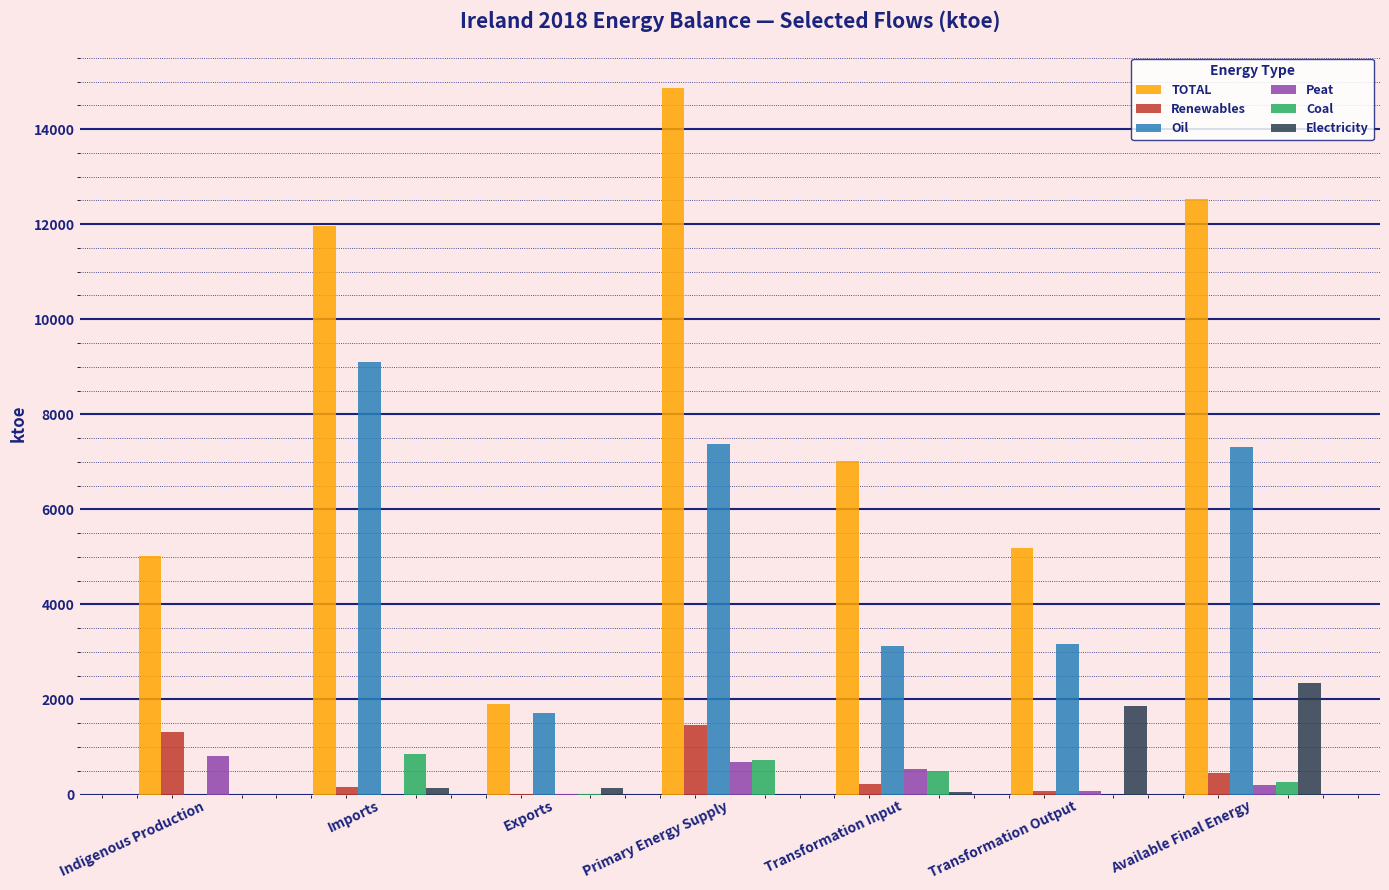

Which series has the largest total across all categories?

TOTAL